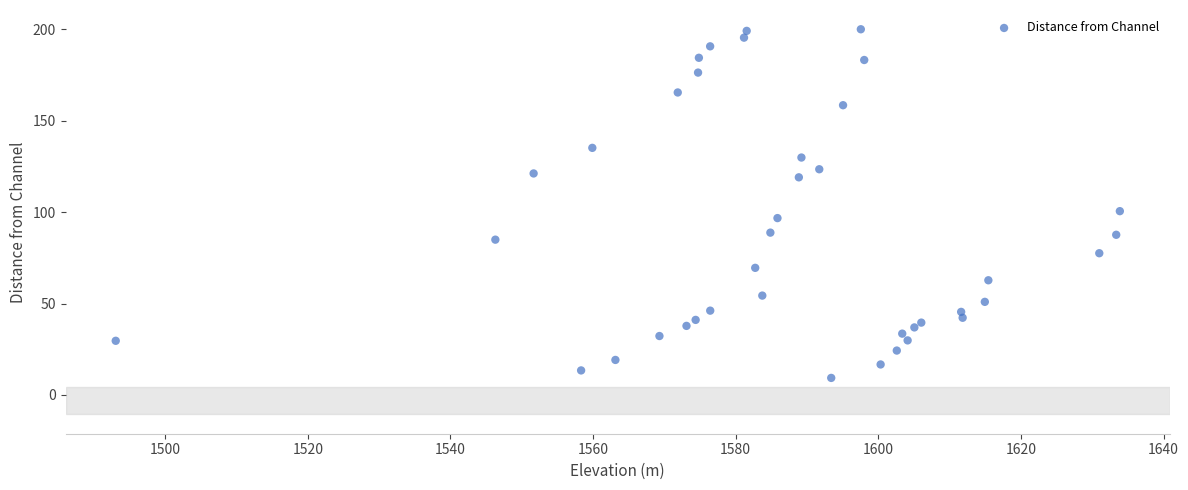

What Y value in the scatter plot is closest to 104?

100.6